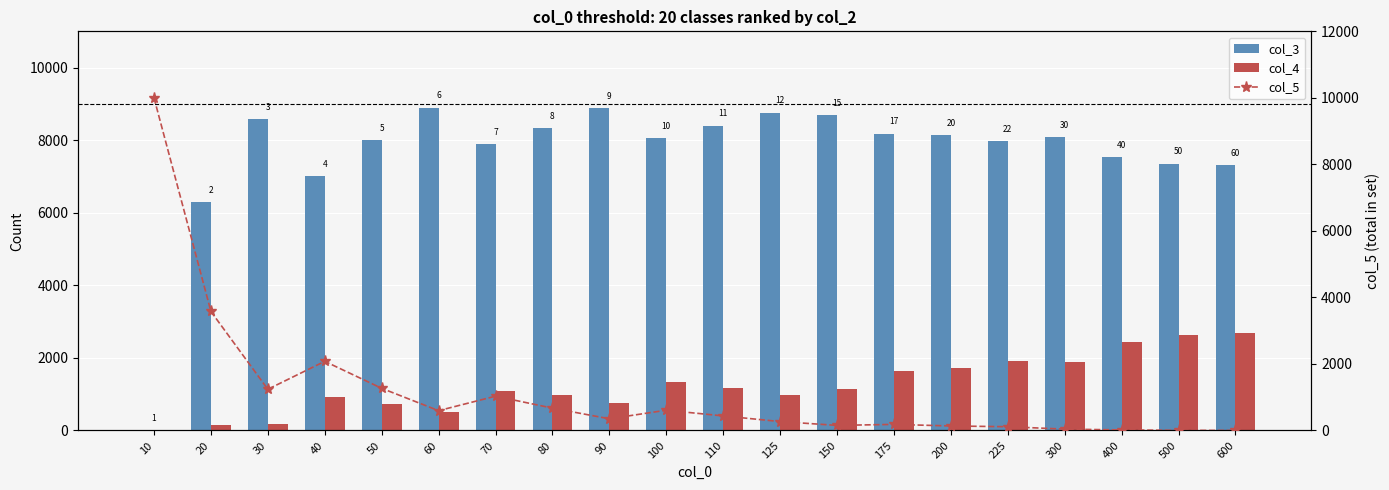

Reading left to right, extract all data points from this chart.

col_3: 0	6283	8575	7012	8007	8898	7890	8337	8893	8055	8399	8757	8698	8184	8149	7969	8081	7541	7351	7313
col_4: 0	139	186	909	725	506	1079	991	755	1336	1163	975	1149	1633	1715	1918	1878	2442	2644	2685
col_5: 10000	3578	1239	2079	1268	596	1031	672	352	609	438	268	153	183	136	113	41	17	5	2